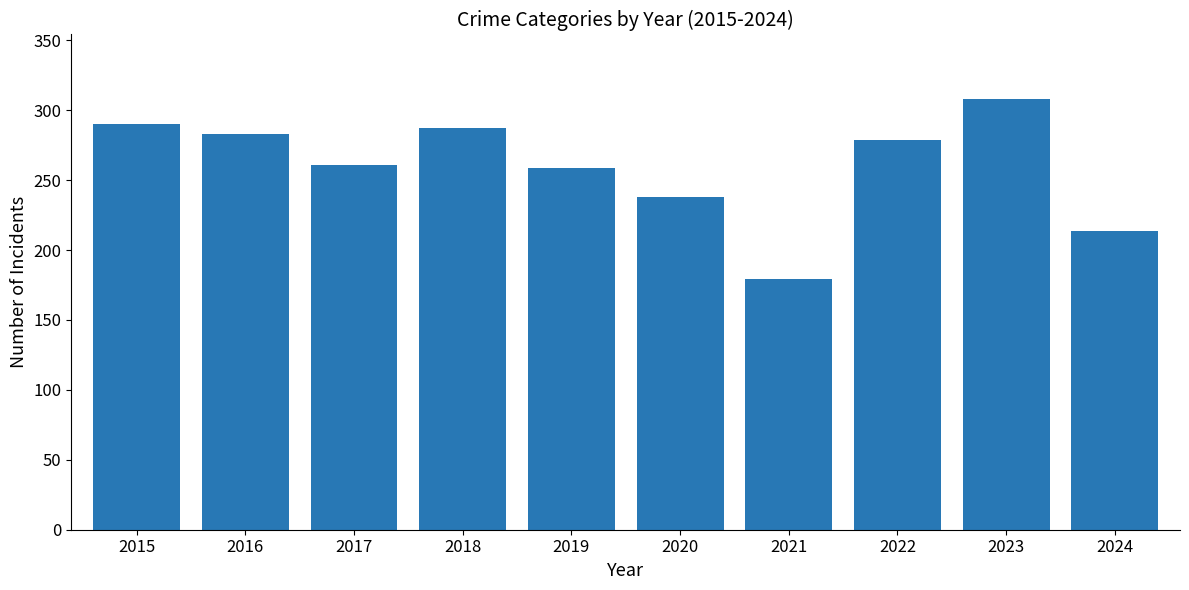

What is the difference between the maximum and second lowest values?

94